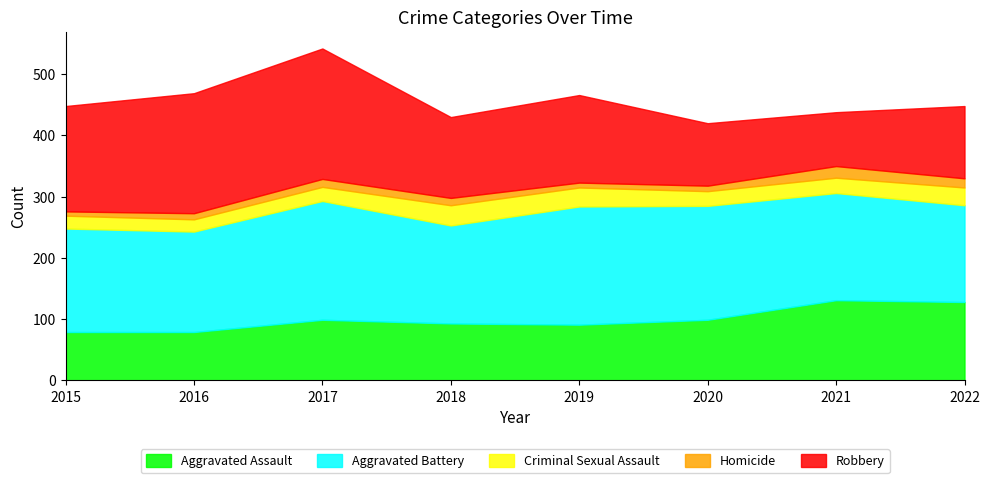

What is the average value of the Homicide series?

12